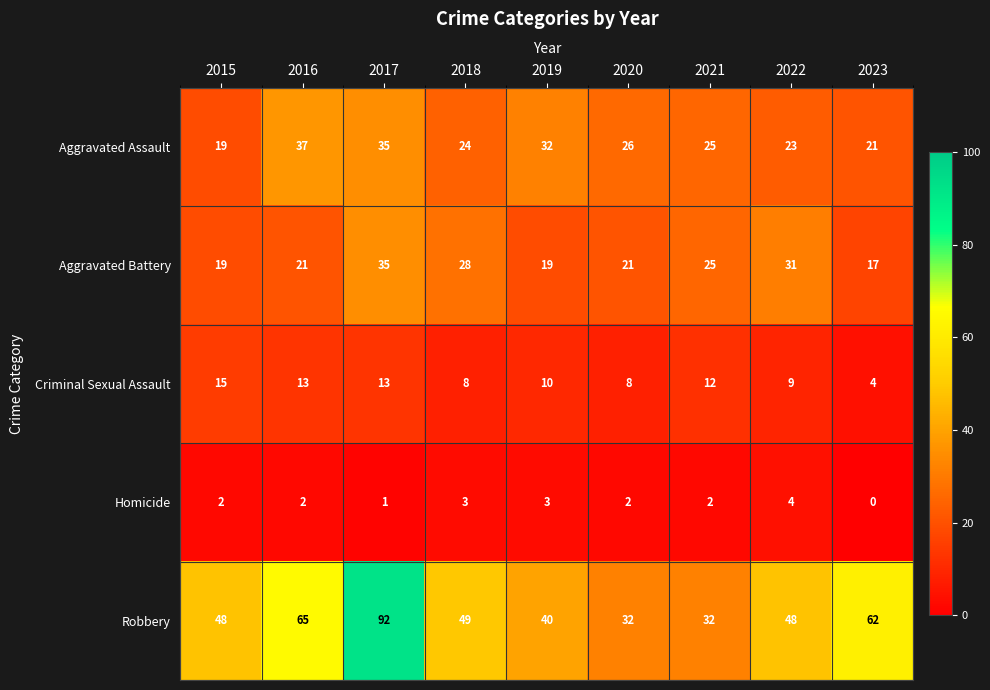

What is the spread (max minus min) of values at 2022?

44